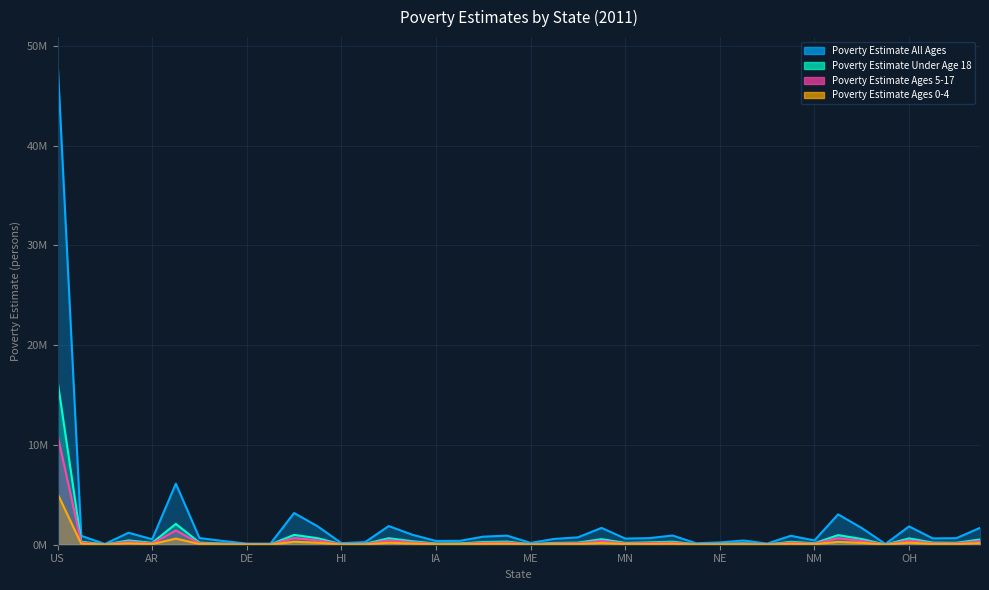

The Poverty Estimate Under Age 18 series shows 307310 at AL. True or false?

True